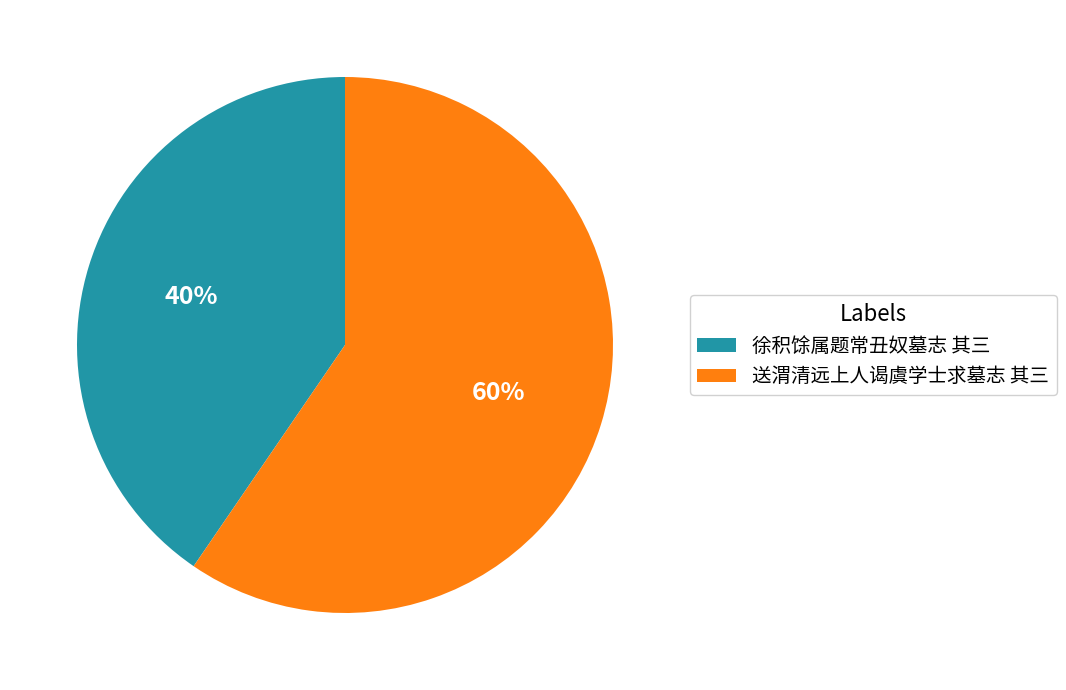

How many slices are in this pie chart?

2